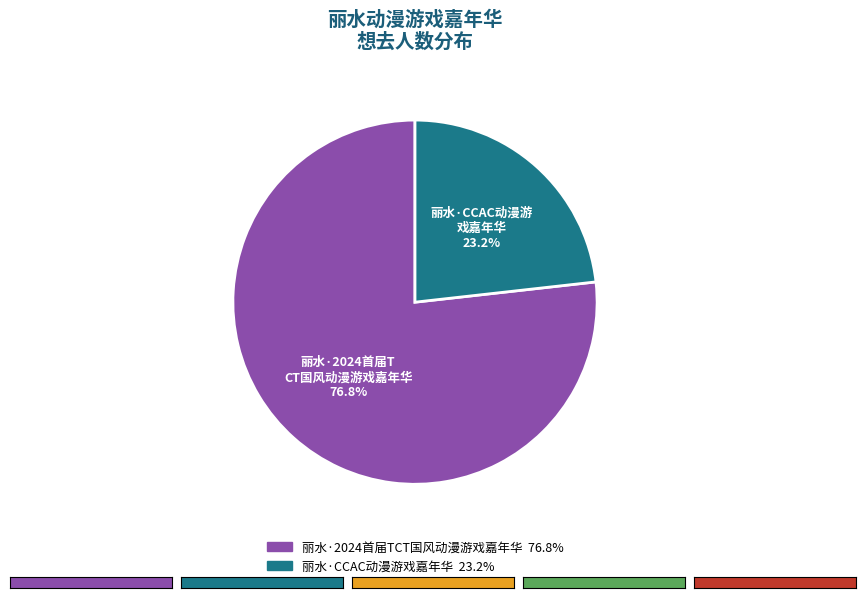

How many segments does this pie chart have?

2